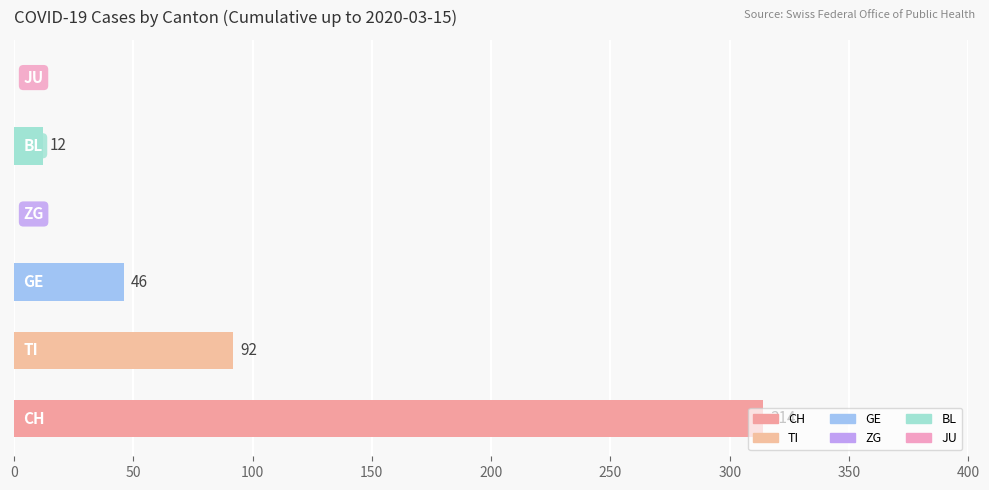

What is the difference between the second highest and minimum values in the CH series?

275